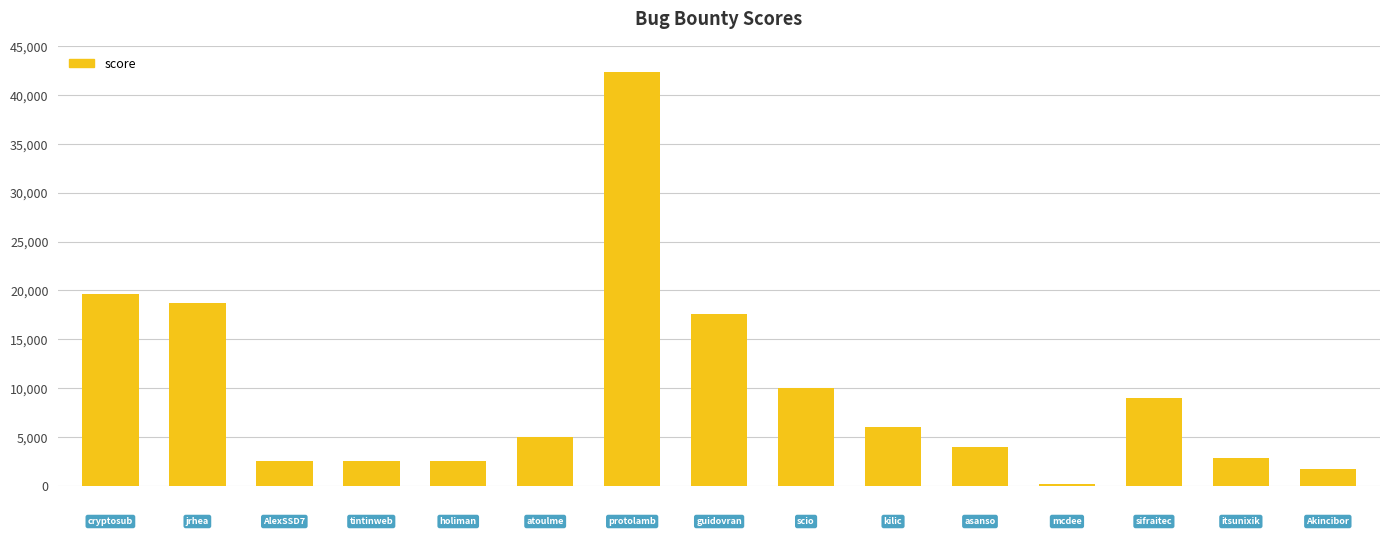

What is the sum of all values?

144650